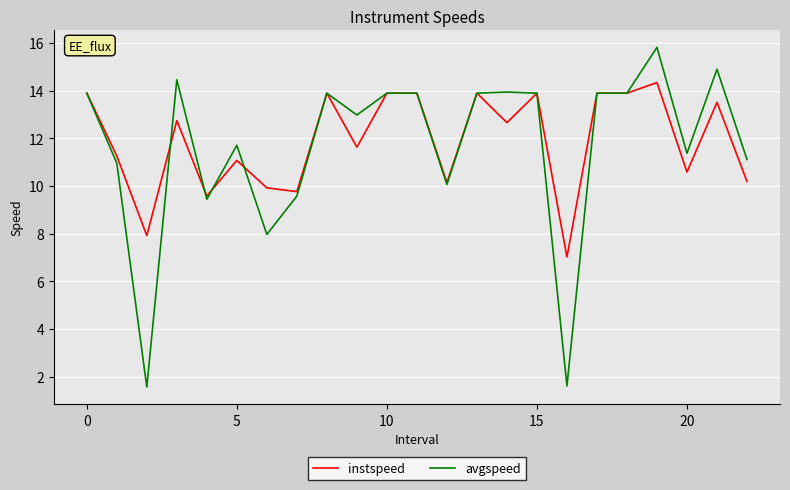

Which series has the largest range (max minus min)?

avgspeed